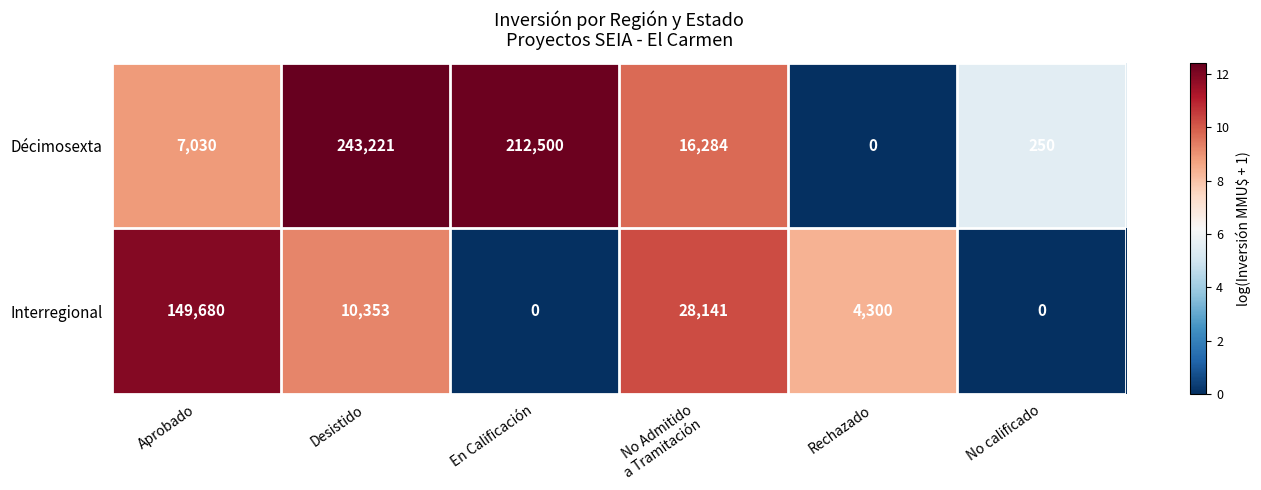

Which series has the widest spread of values?

Décimosexta